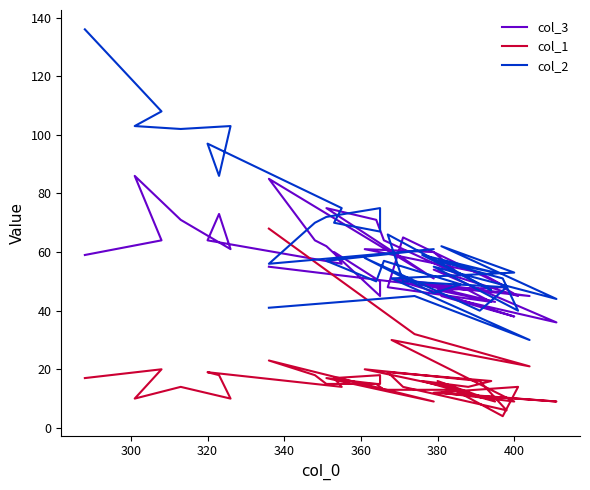

List the series in order of their peak value, highest first.

col_2, col_3, col_1